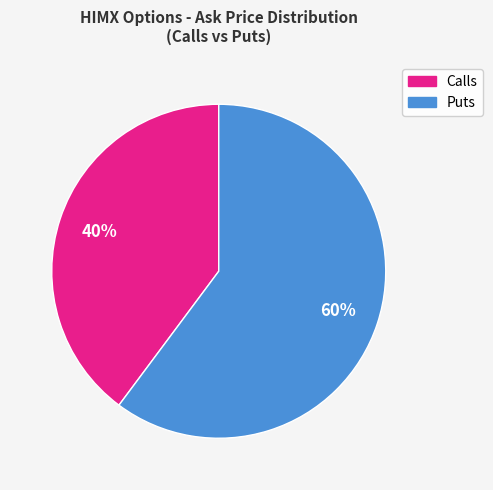

To the nearest percent, what is the difference between the largest and smallest slice percentages?

20%